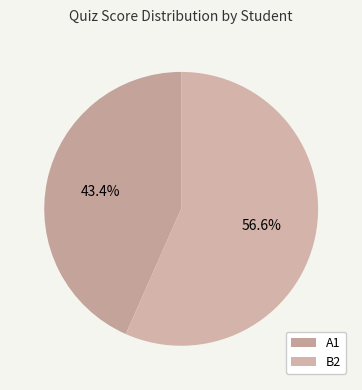

What percentage do B2 and A1 together represent?

100.0%